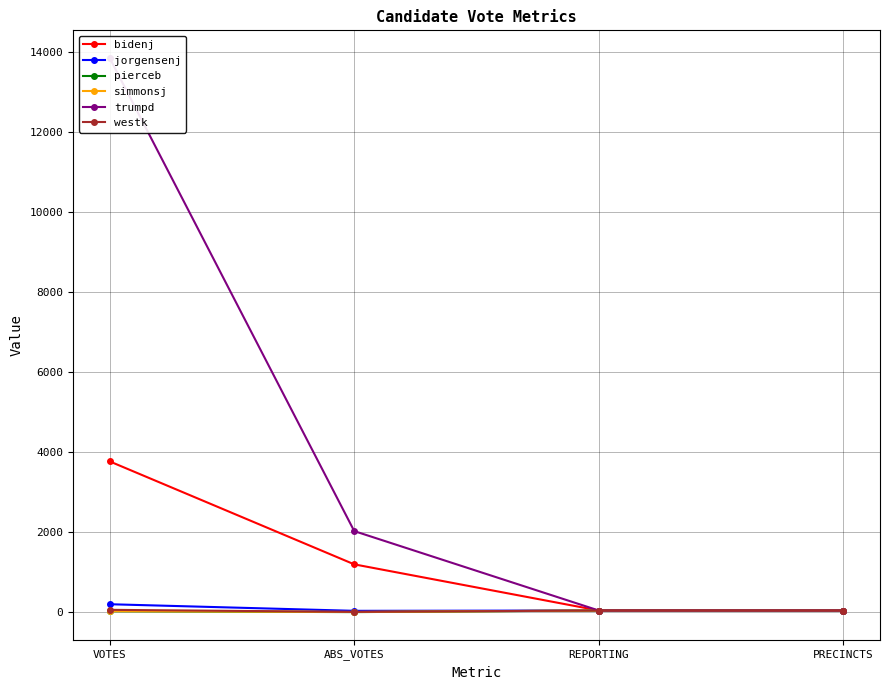

How many categories are shown in the chart?

4